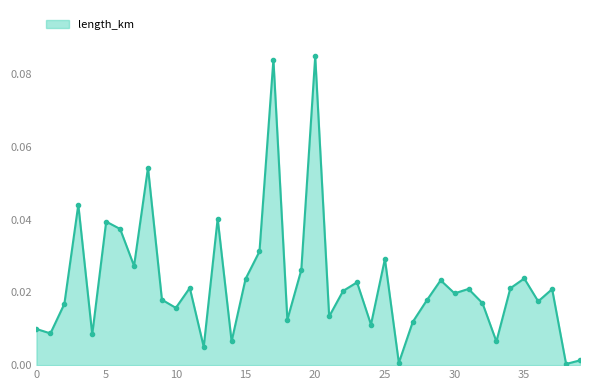

How many data points does each series have?

40